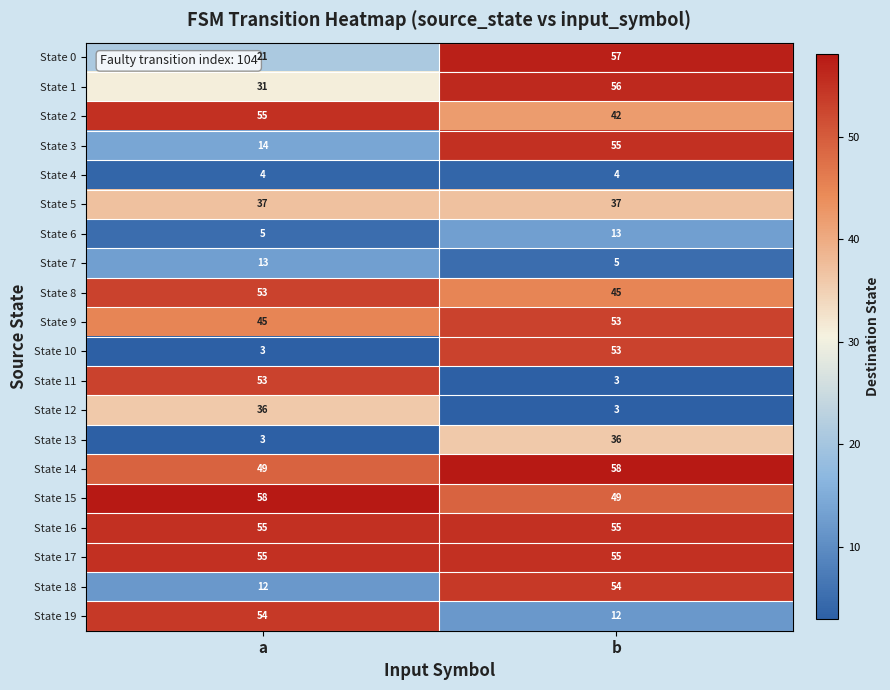

Is the value of State 16 at a greater than the value of State 1 at a?

Yes